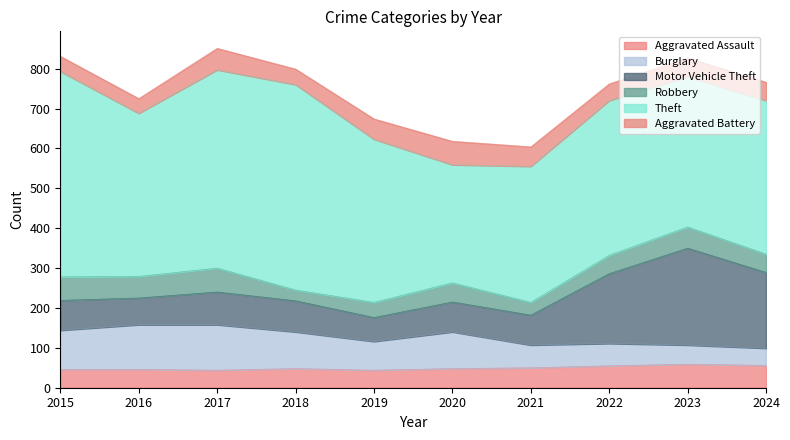

At which label does Motor Vehicle Theft first exceed 78?

2017